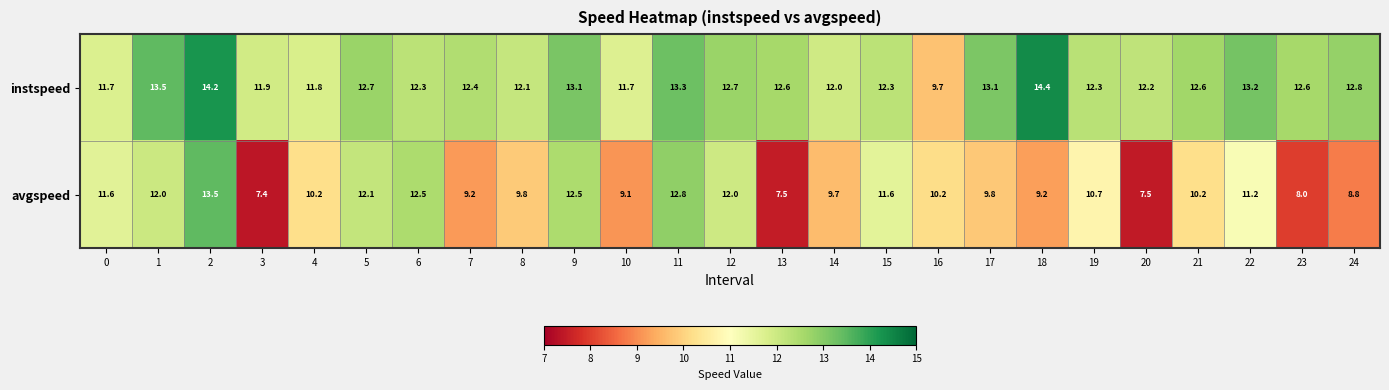

List the series in order of their overall mean, highest first.

instspeed, avgspeed